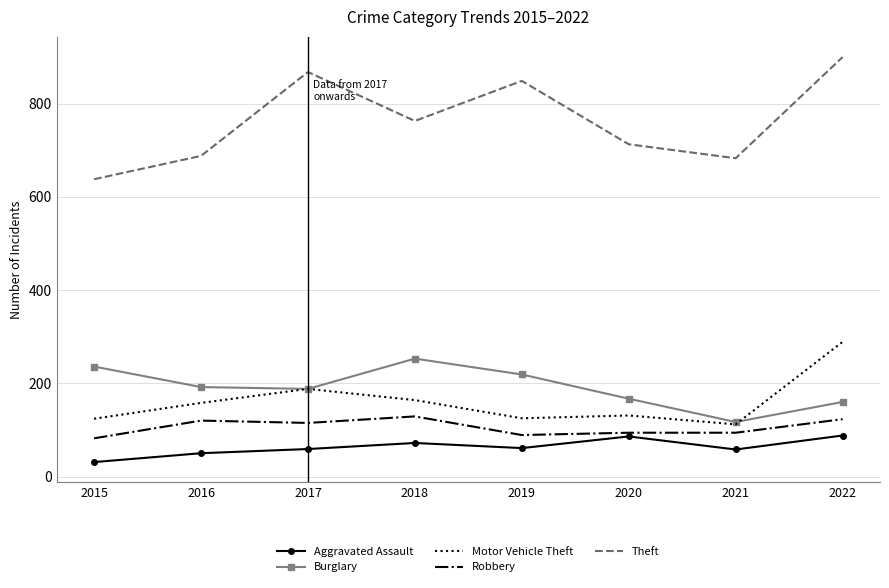

The value of Aggravated Assault at 2019 is 100. True or false?

False